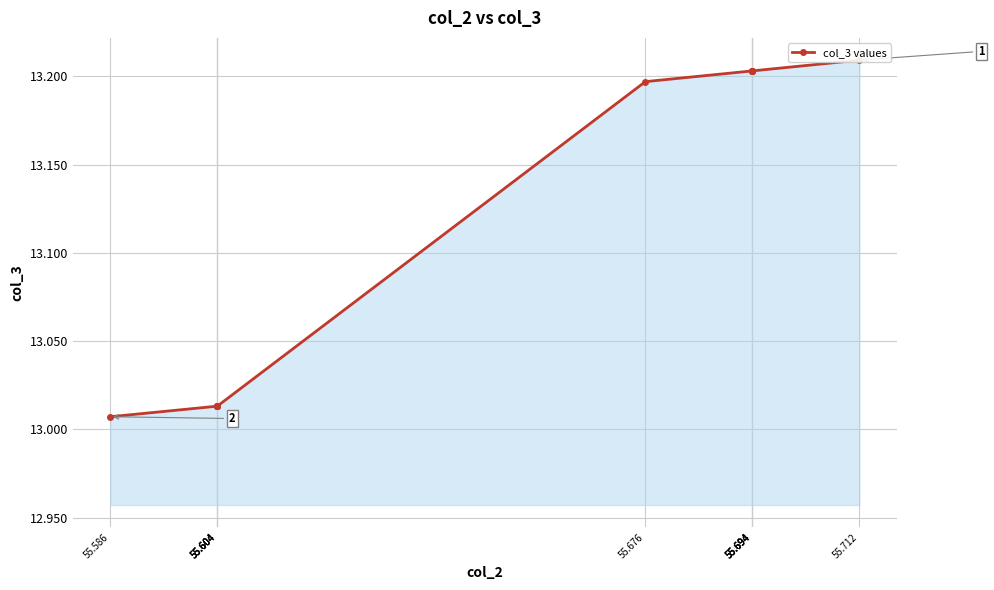

What is the average value?

13.1